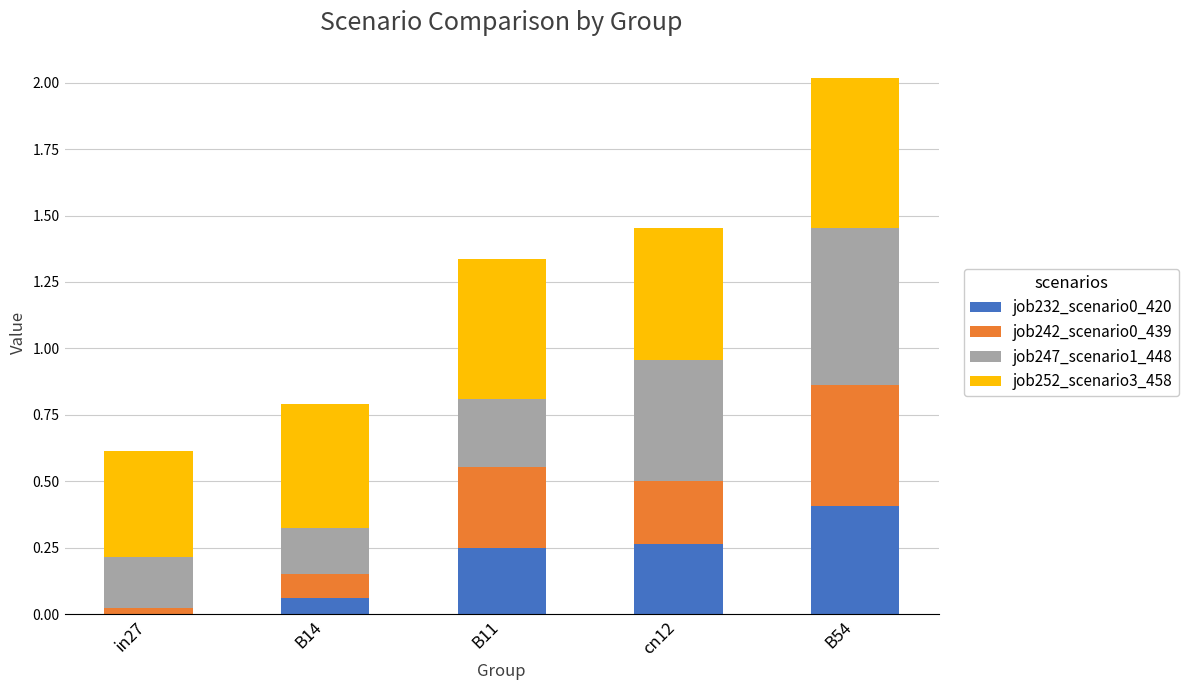

At which label does job232_scenario0_420 reach its peak?

B54